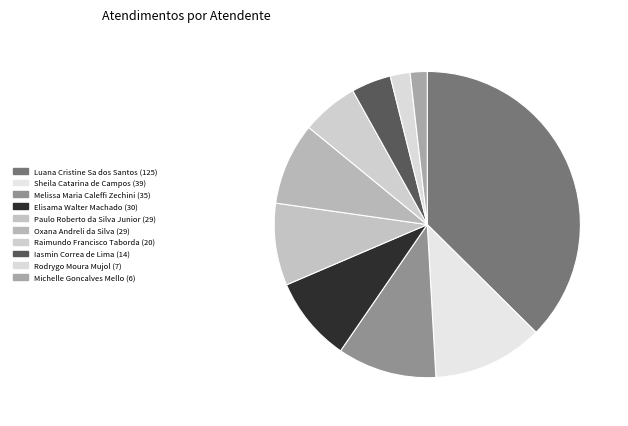

How many segments does this pie chart have?

10